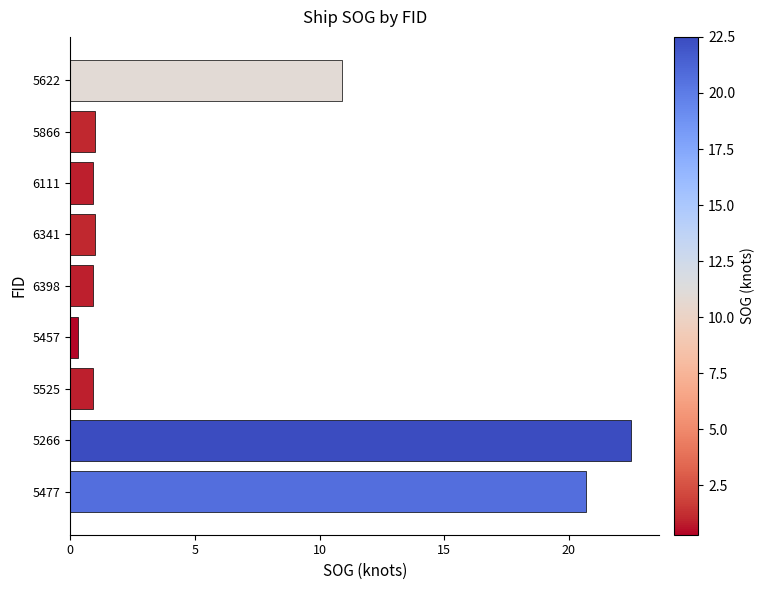

True or false: the data shows 0.9 at 6111.

True